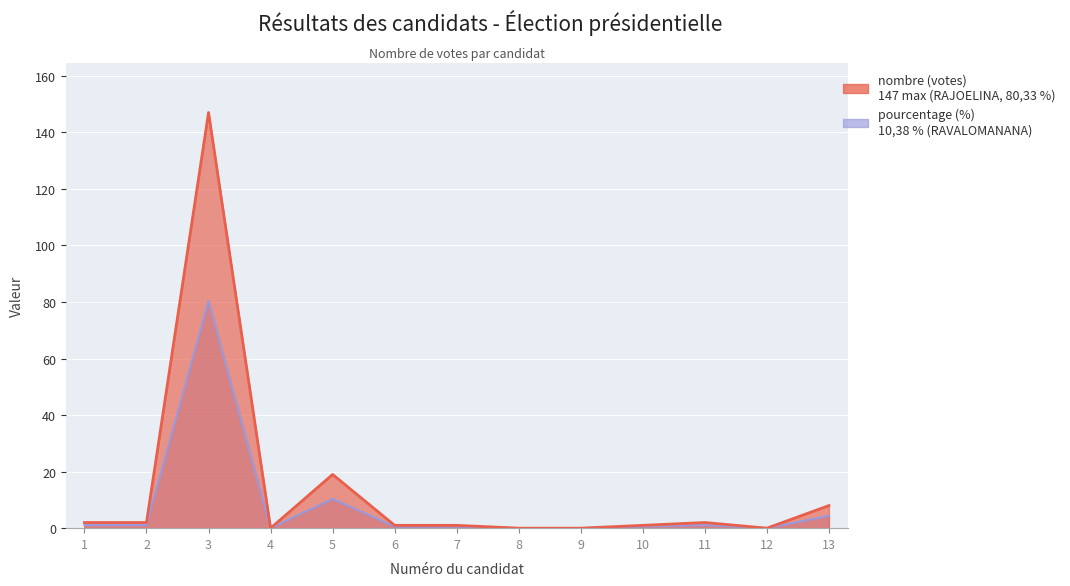

At which category does nombre reach its first local valley?

4